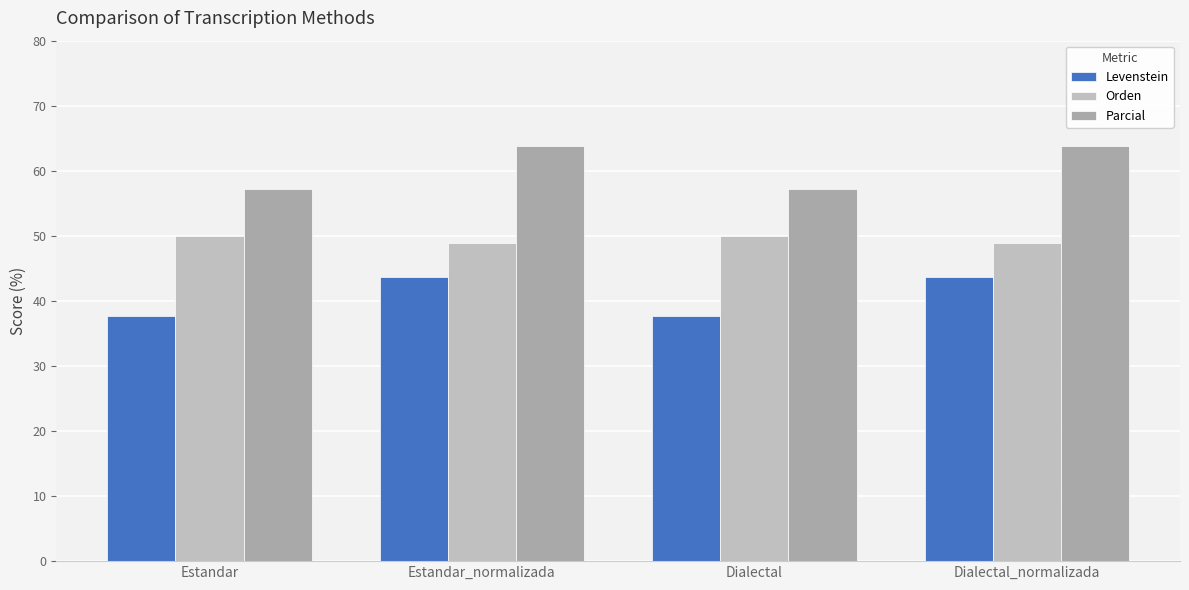

How many distinct data groups are displayed?

3